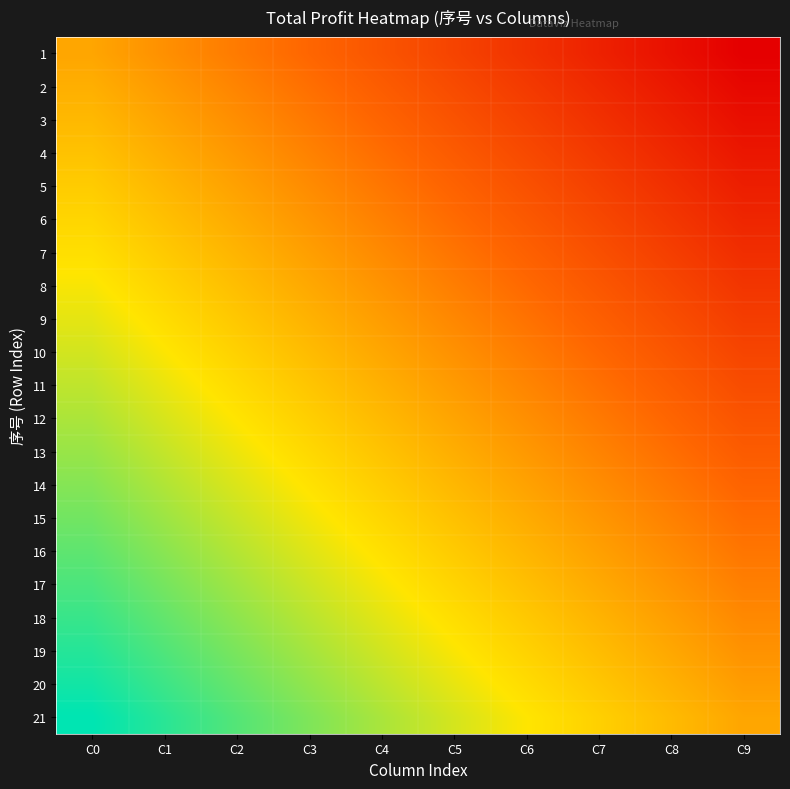

What is the difference between the highest and lowest values at C7?

1.0